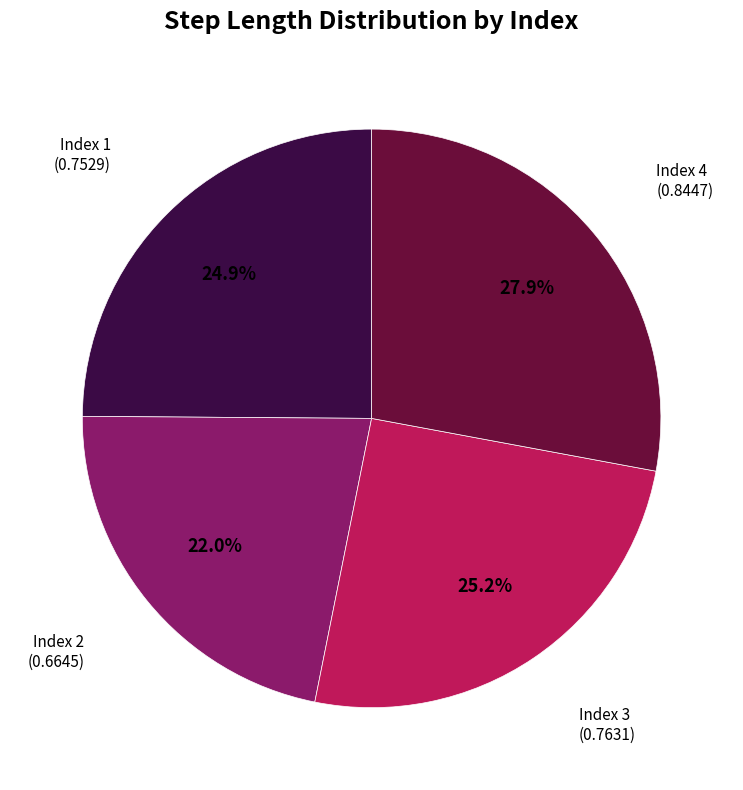

Count the number of slices in the pie.

4